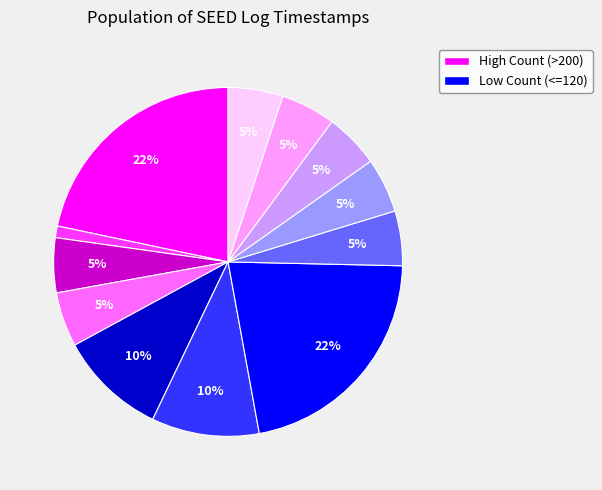

To the nearest percent, what is the average slice percentage?

8%